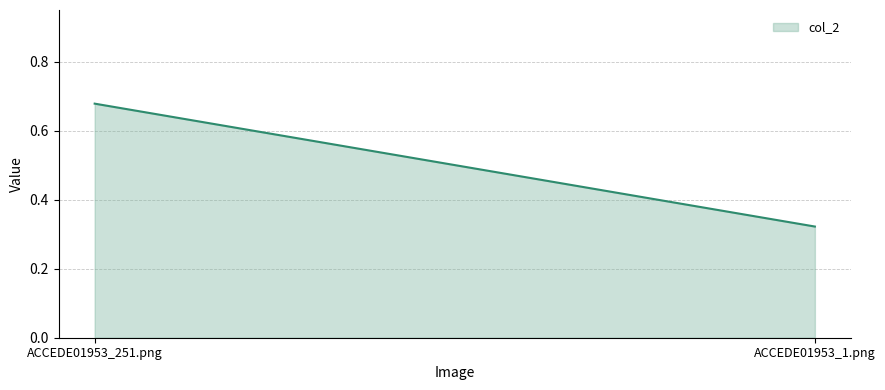

How many lines are shown in the chart?

1